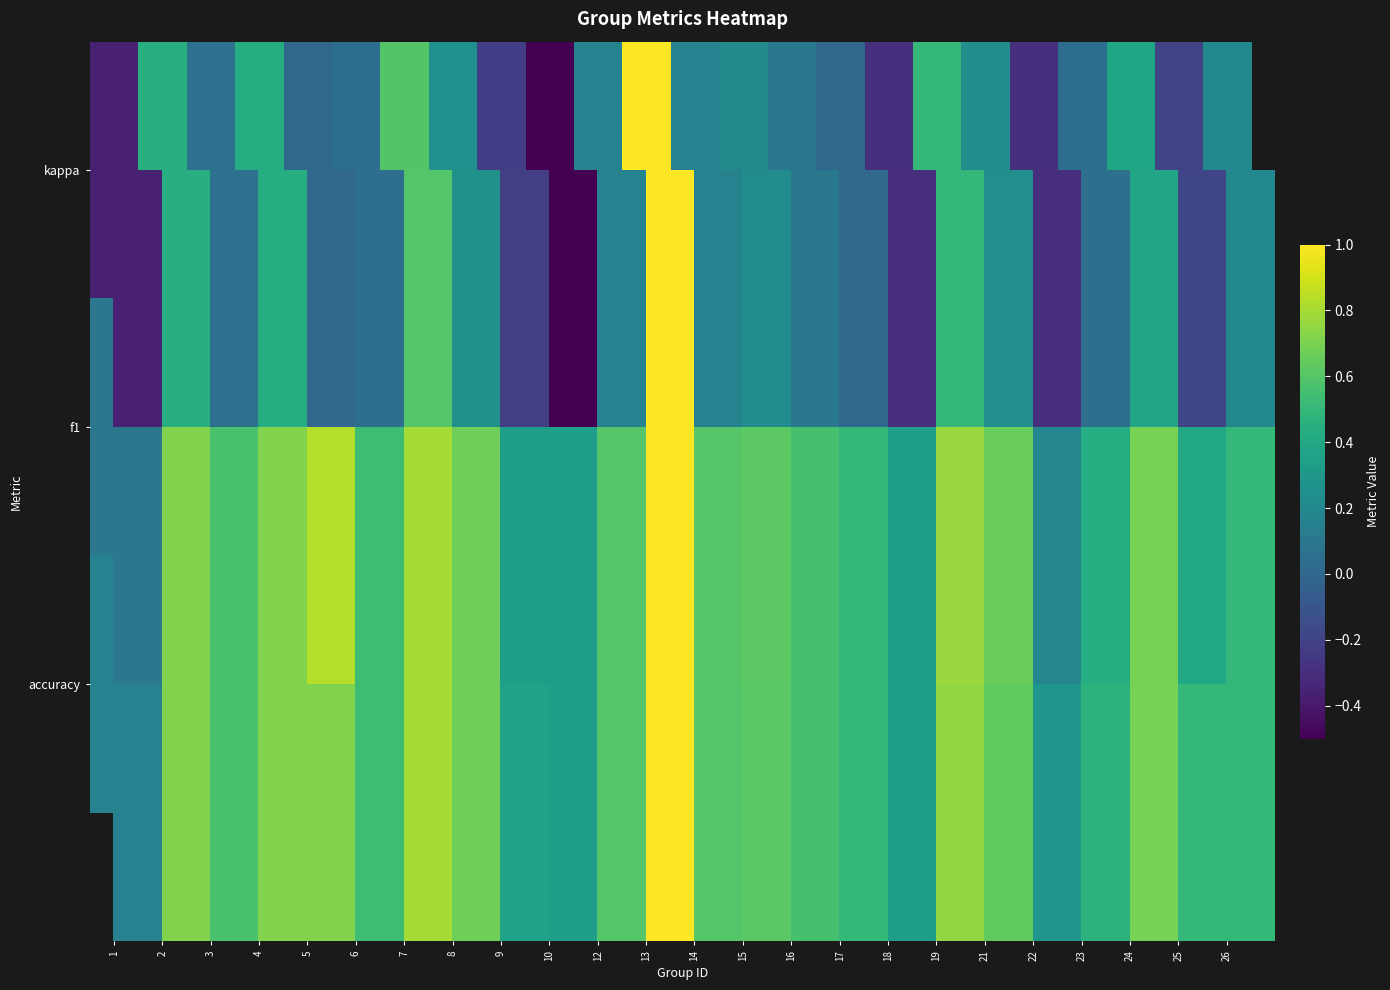

Which category has the highest value in the accuracy series?

13